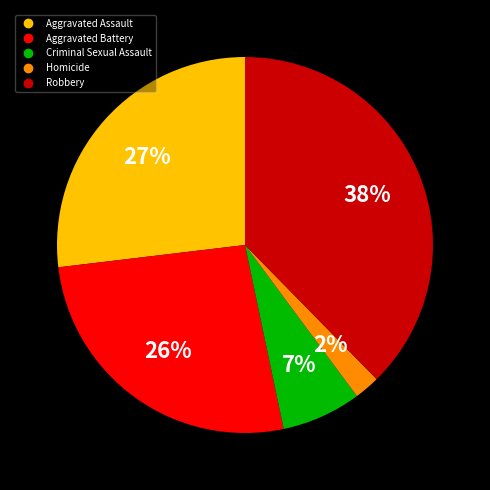

Which has a higher value, Robbery or Aggravated Battery?

Robbery